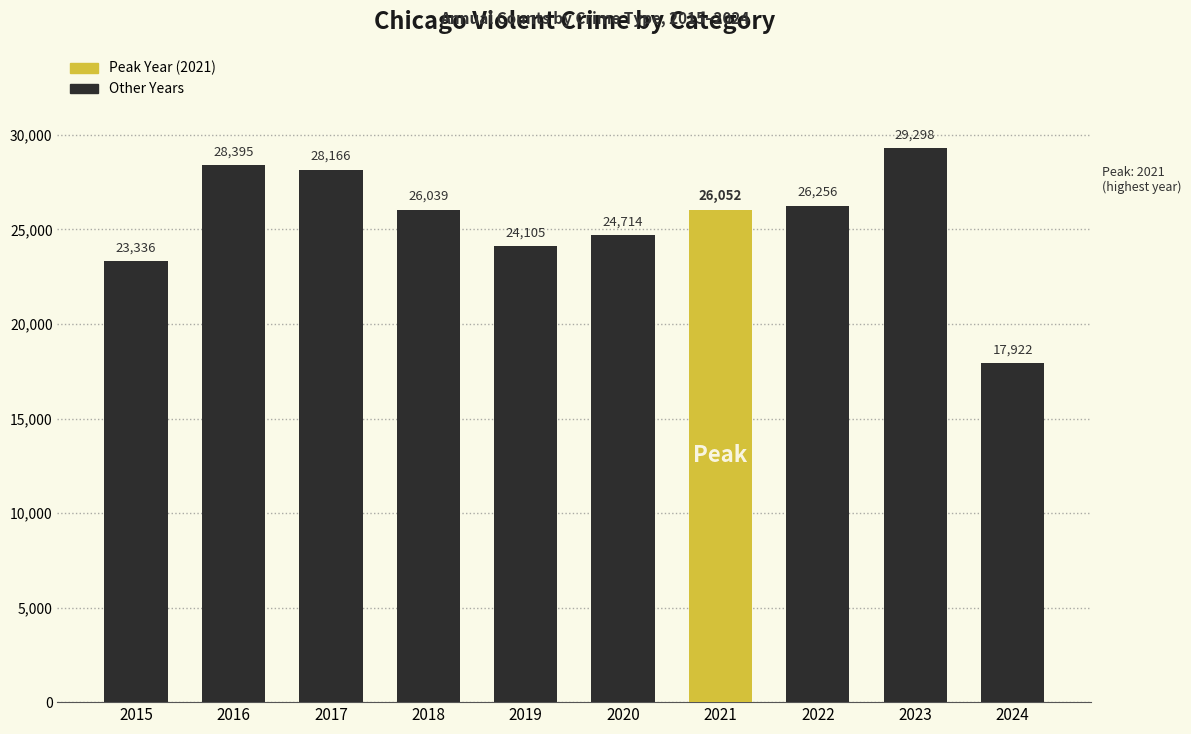

What is the approximate value at 2016, to the nearest 100?

28400